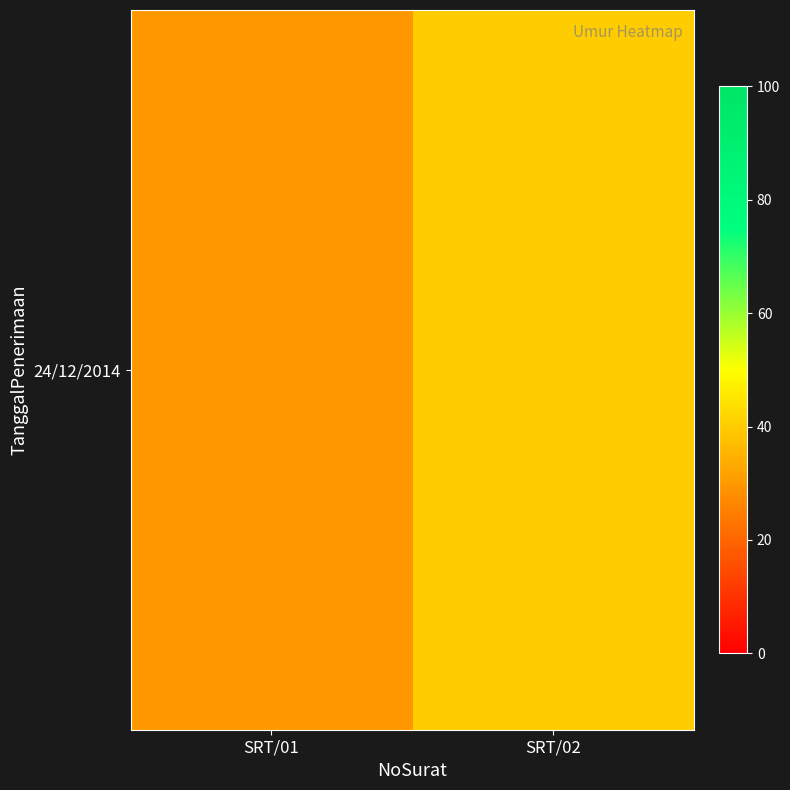

At which category does the chart reach its minimum across all series?

SRT/01